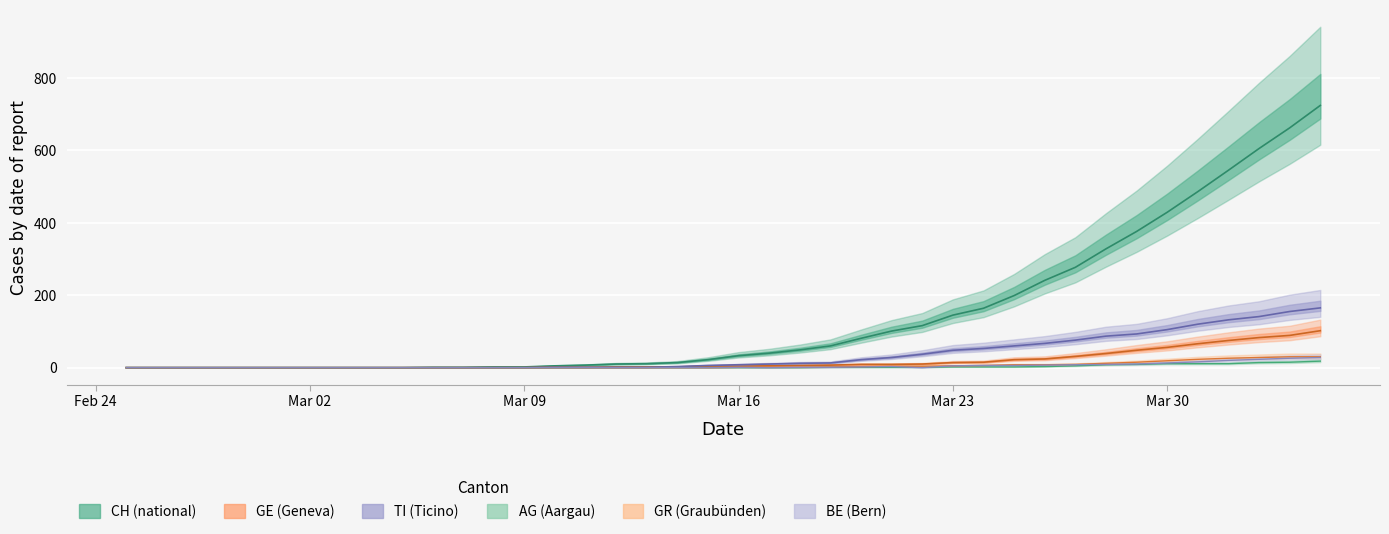

The value of GE at Mar 02 is 0. True or false?

True